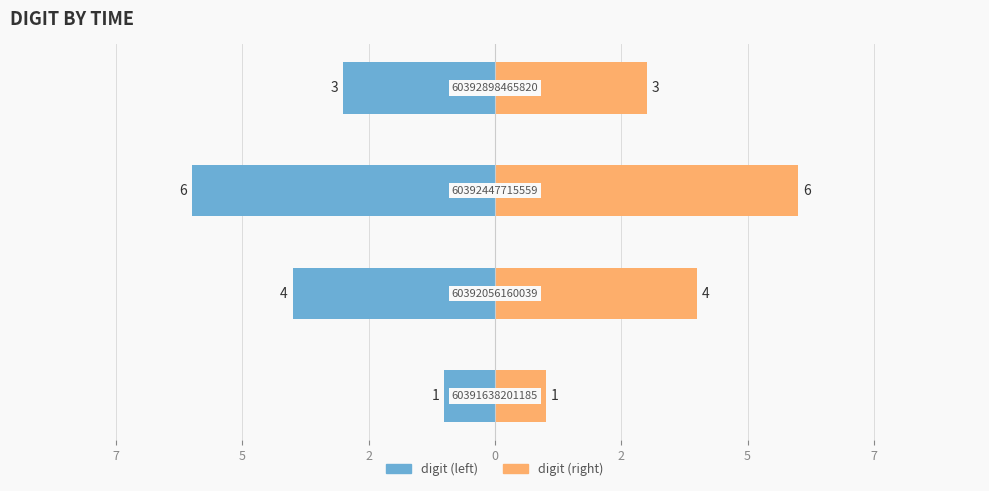

List the series in order of their overall mean, lowest first.

digit (left), digit (right)